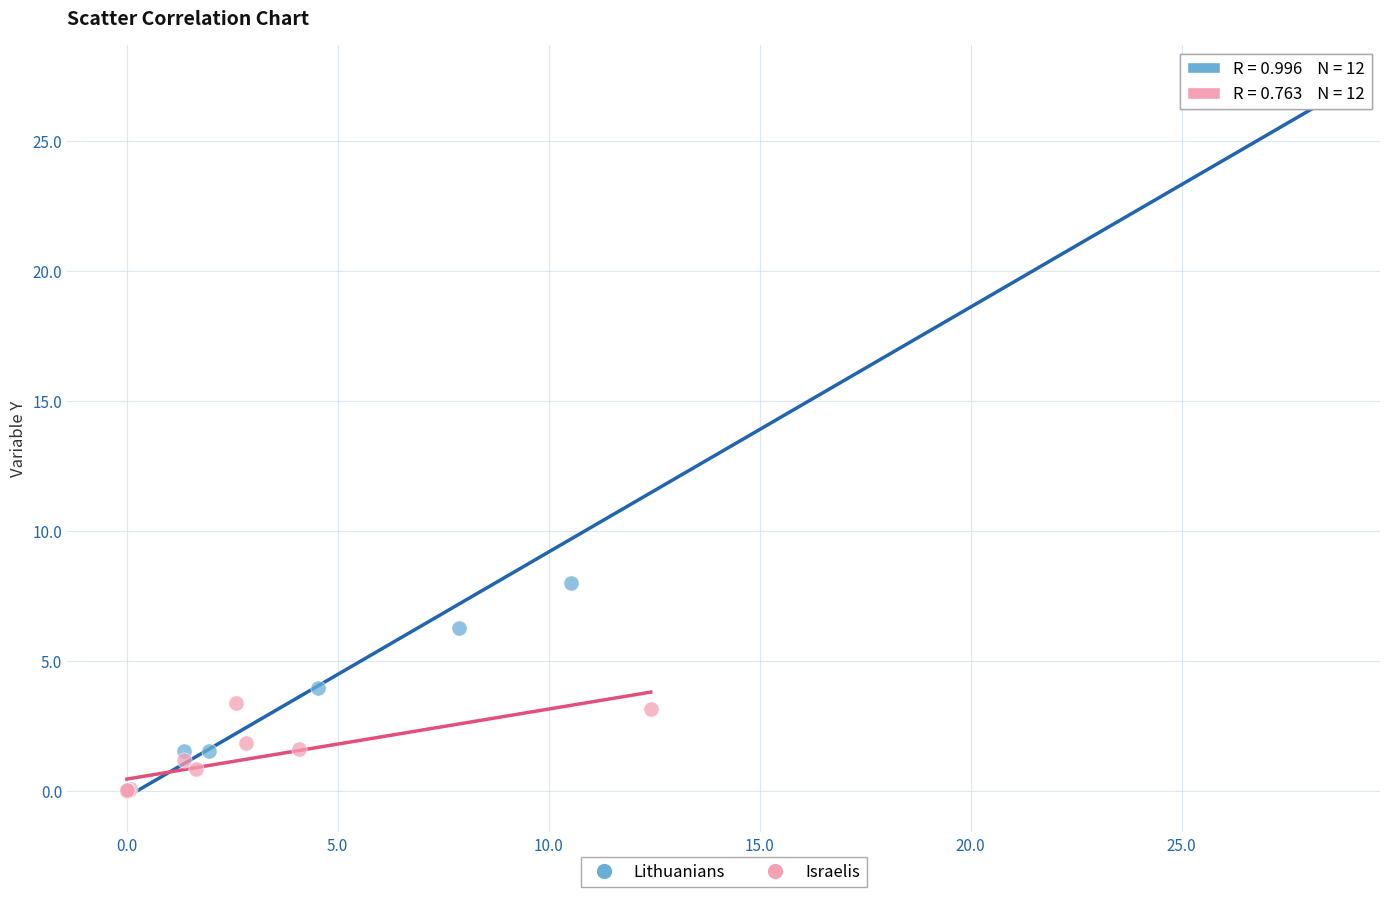

Which series has the largest Y range (max minus min)?

Lithuanians